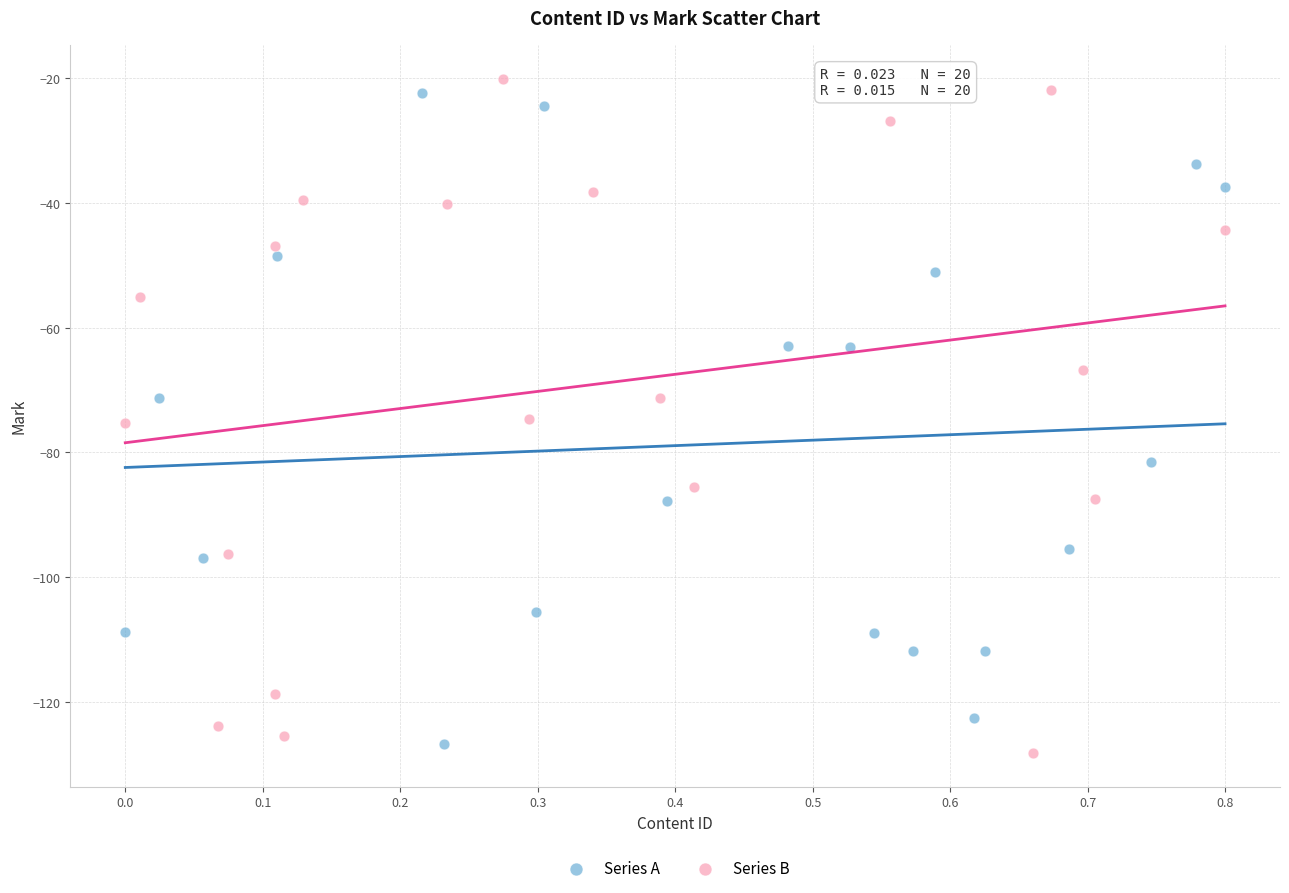

Which series has the widest spread of Y values?

Series B